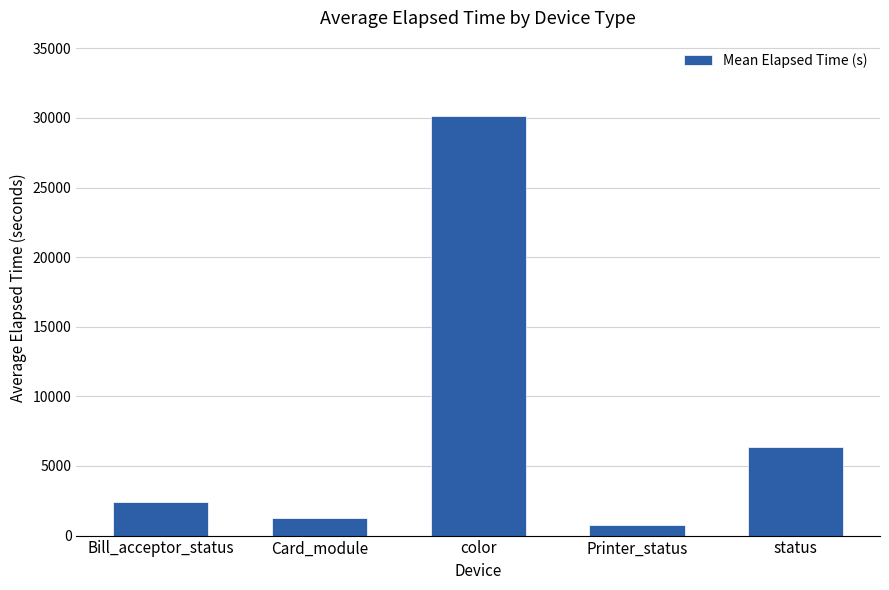

Are the bars grouped side by side (vs. stacked)?

No